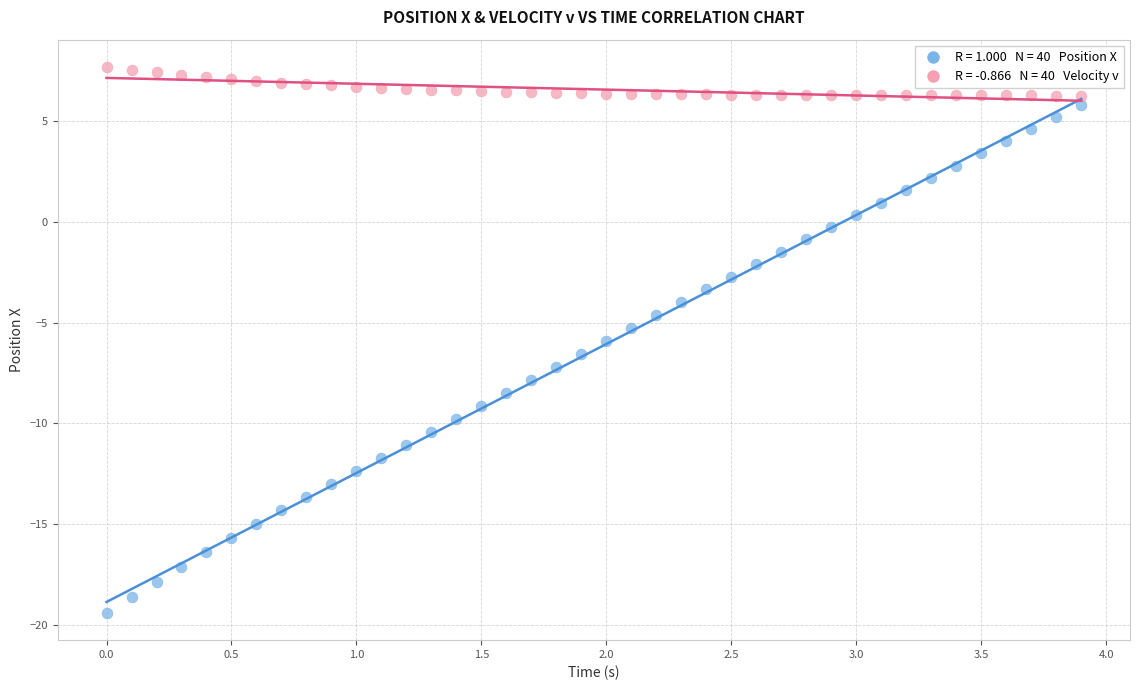

Across all data points, what is the range of Y values (max minus min)?

27.1